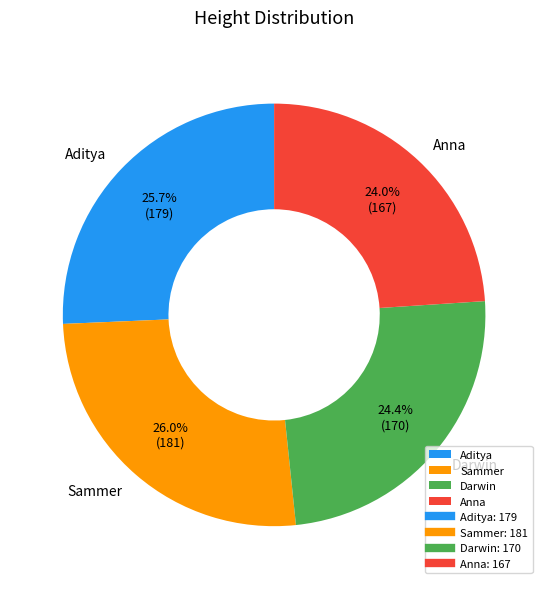

Between Darwin and Sammer, which is larger?

Sammer